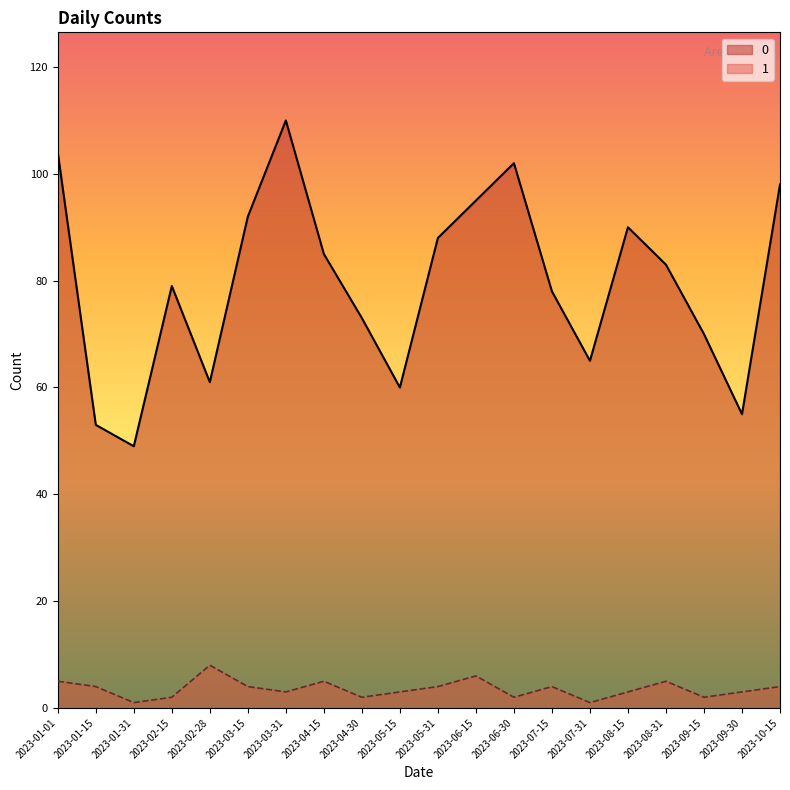

Is it true that 0 equals 104 at 2023-01-01?

True